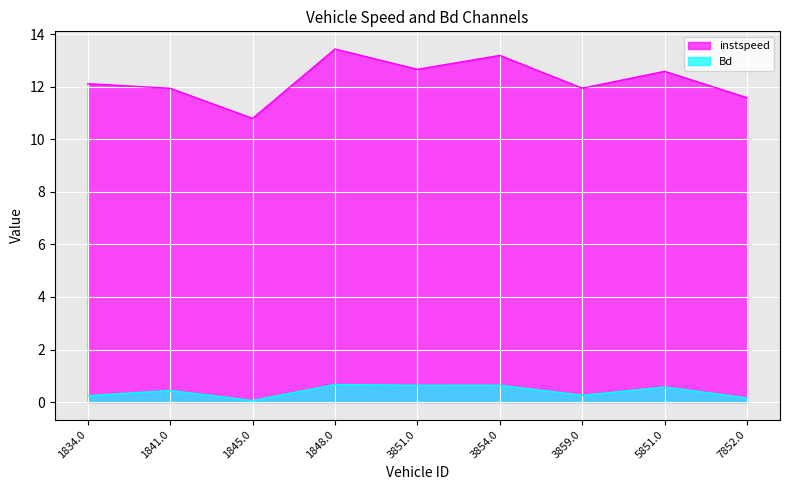

What is the label of the 6th point from the right?

1848.0